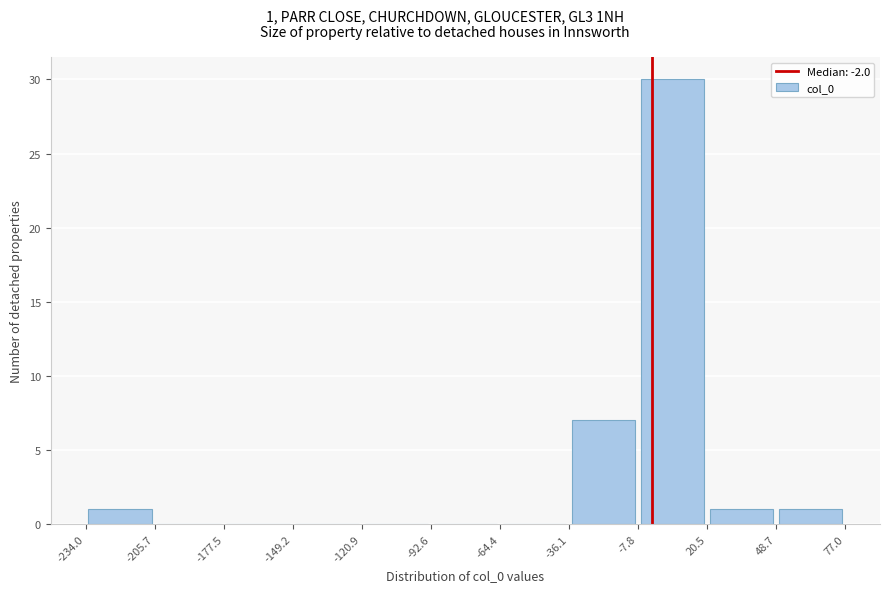

Over which range of the x-axis is the bar tallest?

-7.8 to 20.5